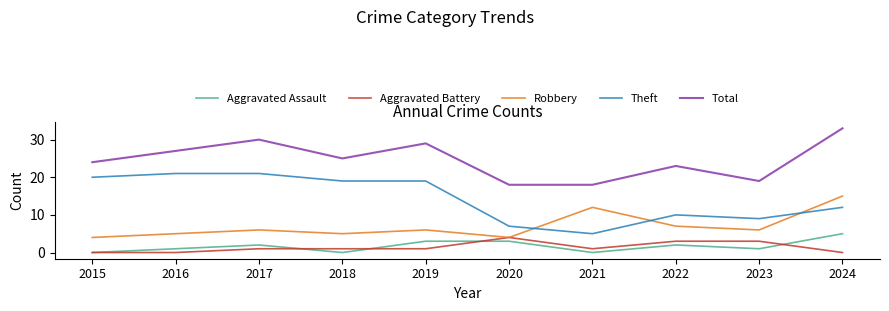

Does the chart display data point markers on the line(s)?

No